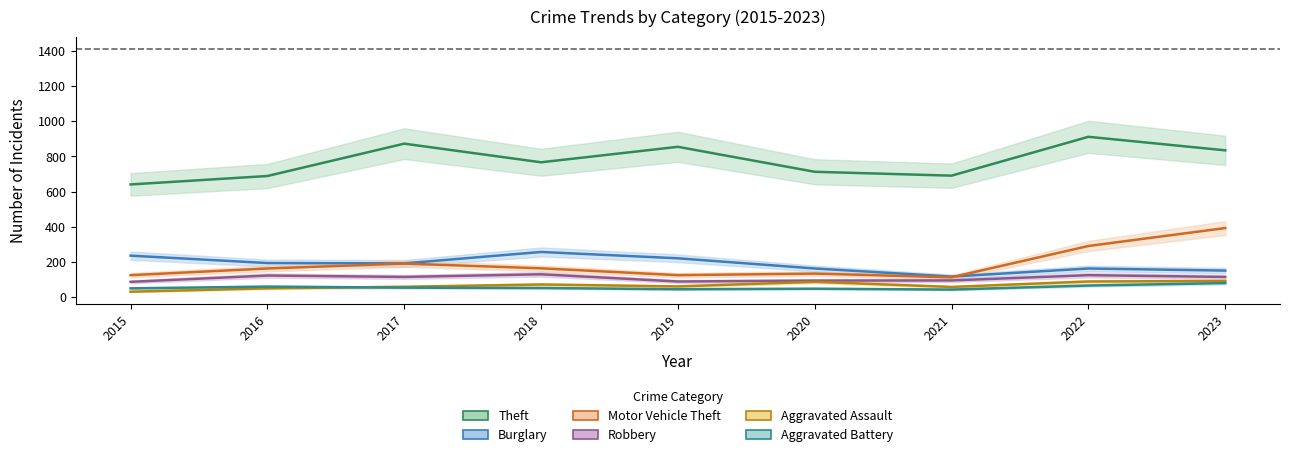

Reading left to right, list all the values displayed in this chart.

Theft: 641	689	873	767	855	713	691	912	835
Burglary: 236	194	192	257	221	163	117	163	151
Motor Vehicle Theft: 125	163	191	164	125	134	113	291	393
Robbery: 87	123	115	130	89	94	95	125	115
Aggravated Assault: 31	50	59	72	61	87	58	89	92
Aggravated Battery: 50	60	54	52	45	48	43	66	80